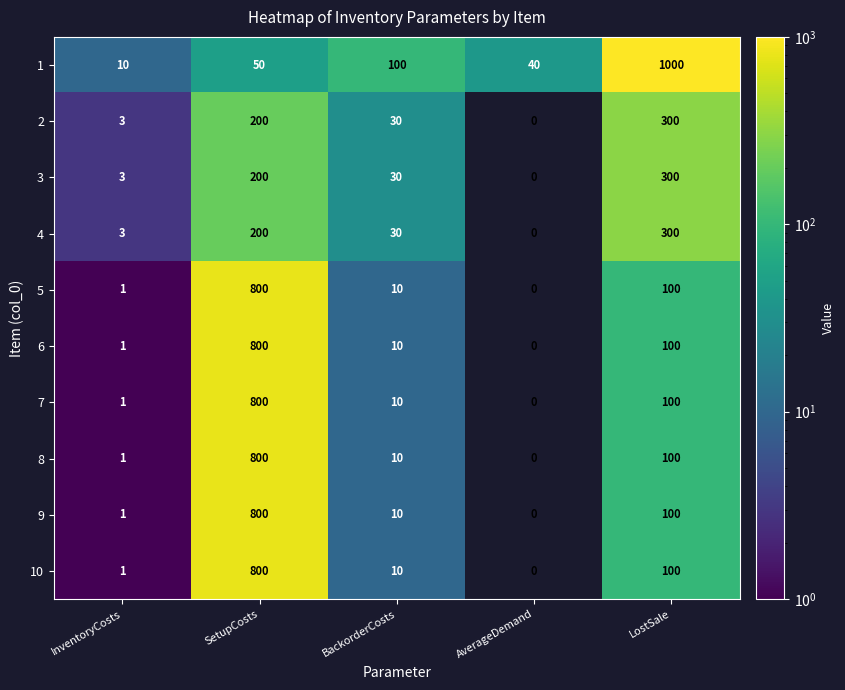

Is it true that 7 equals 100 at LostSale?

True